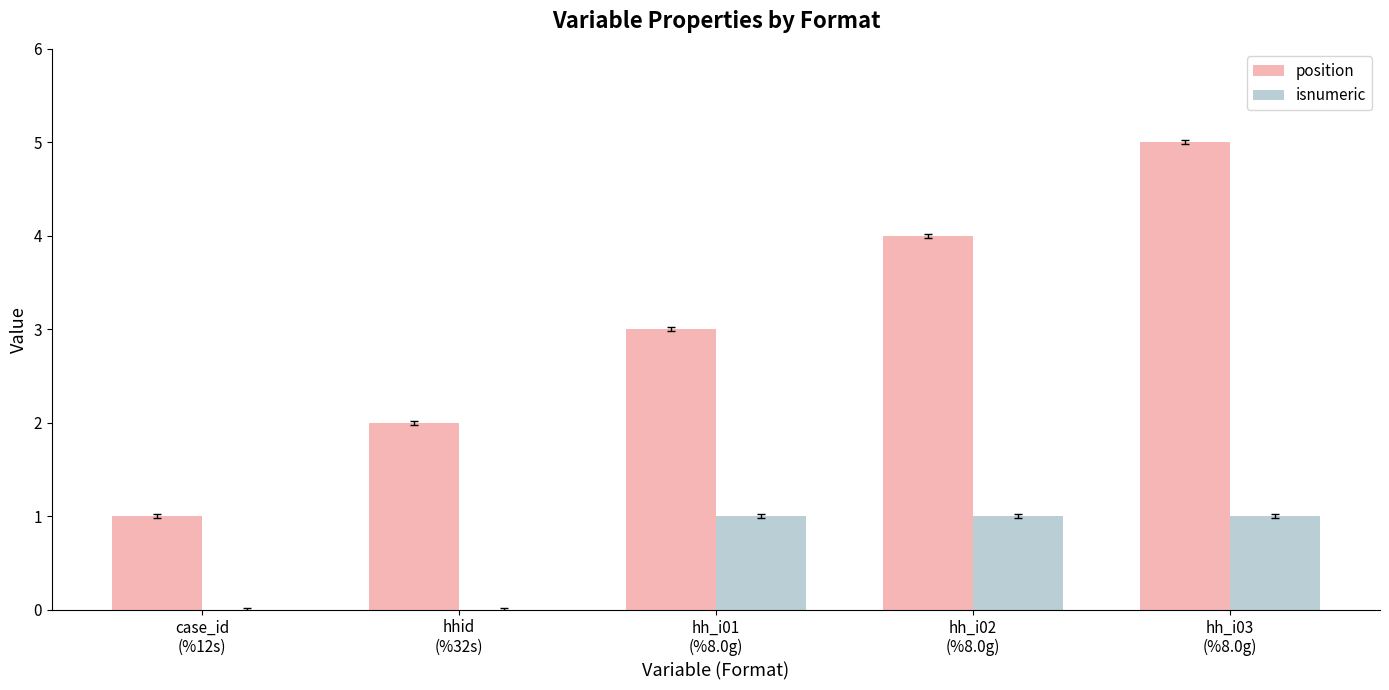

What is the highest value of the position series?

5